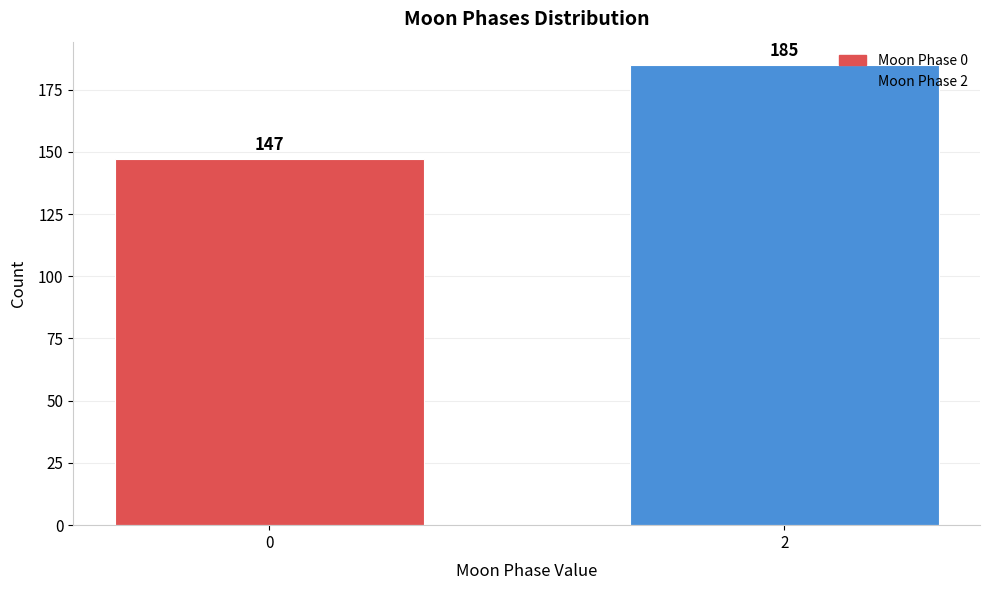

Reading left to right, extract all data points from this chart.

0=147	2=185